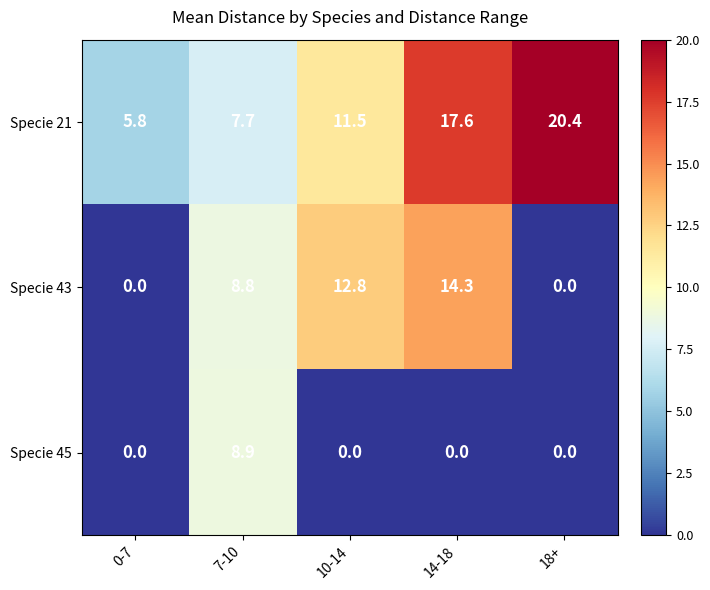

True or false: Specie 43 has a value of 8.8 at 7-10.

True